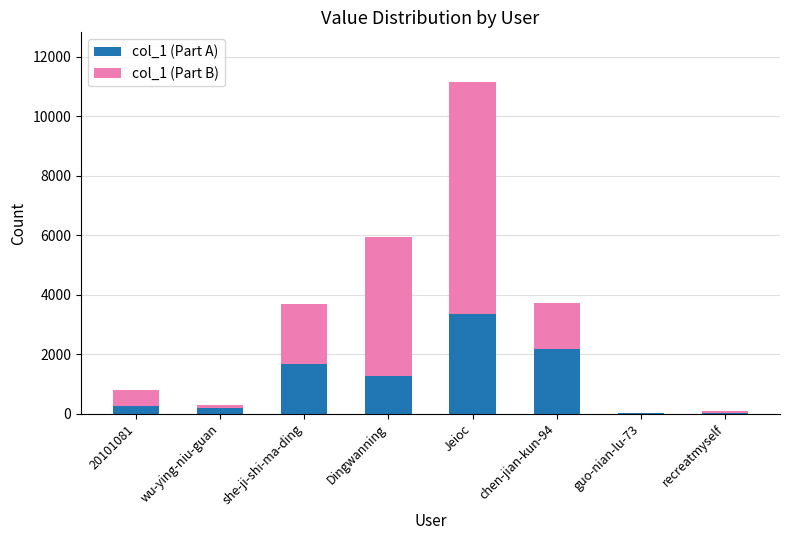

The value of col_1 (Part A) at she-ji-shi-ma-ding is 1099. True or false?

False